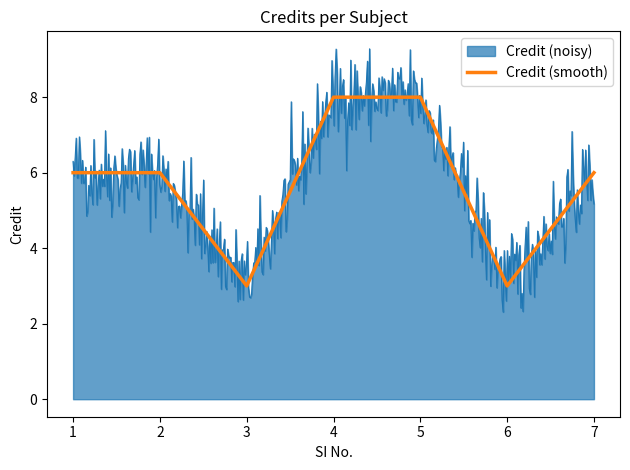

How many interior local valleys (lower than both neighbors) does the data have?

2